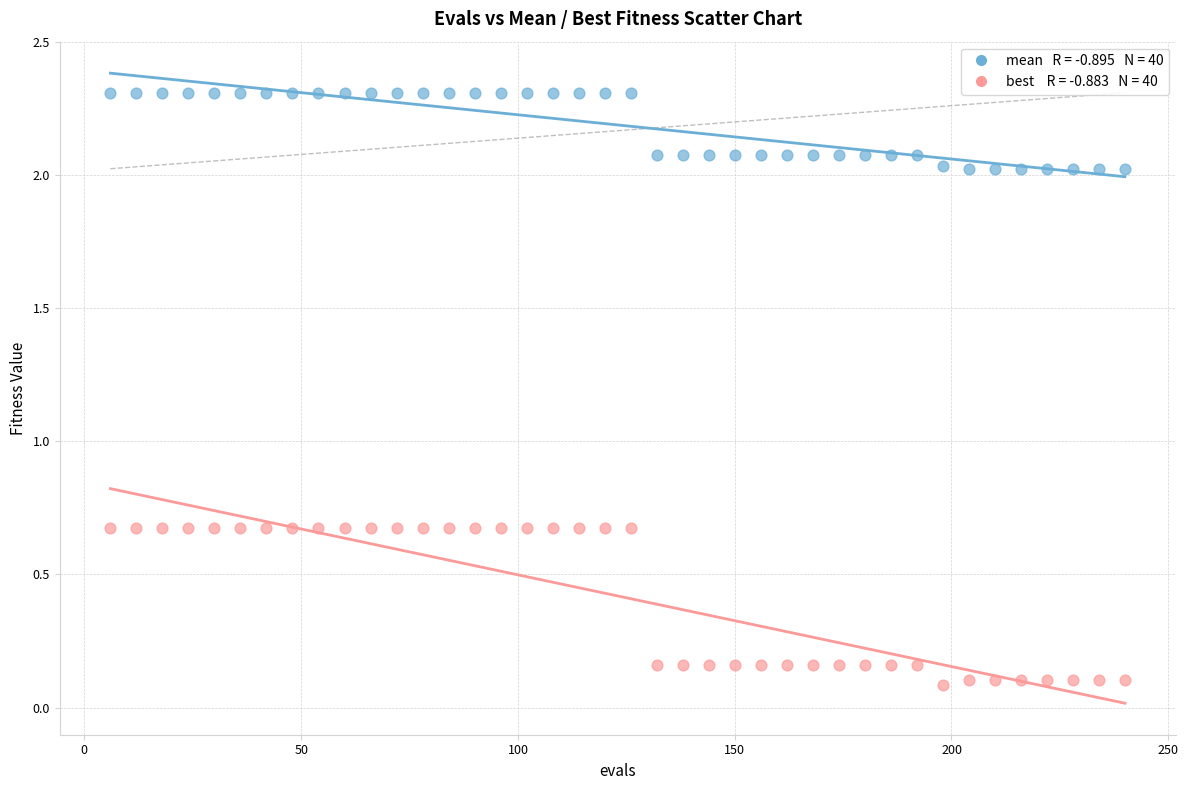

Across all data points, what is the range of Y values (max minus min)?

2.2